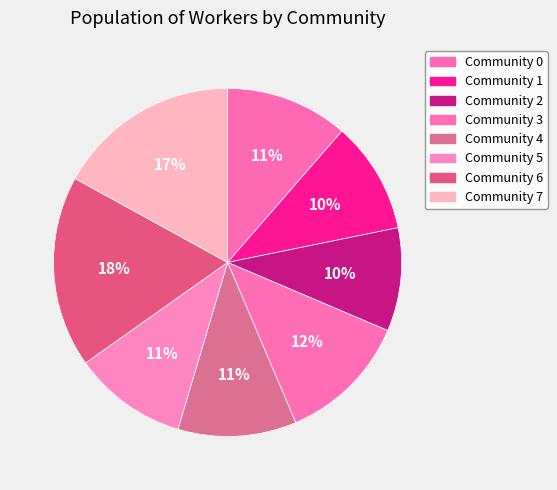

To the nearest percent, what is the combined percentage of Community 0 and Community 6?

29%